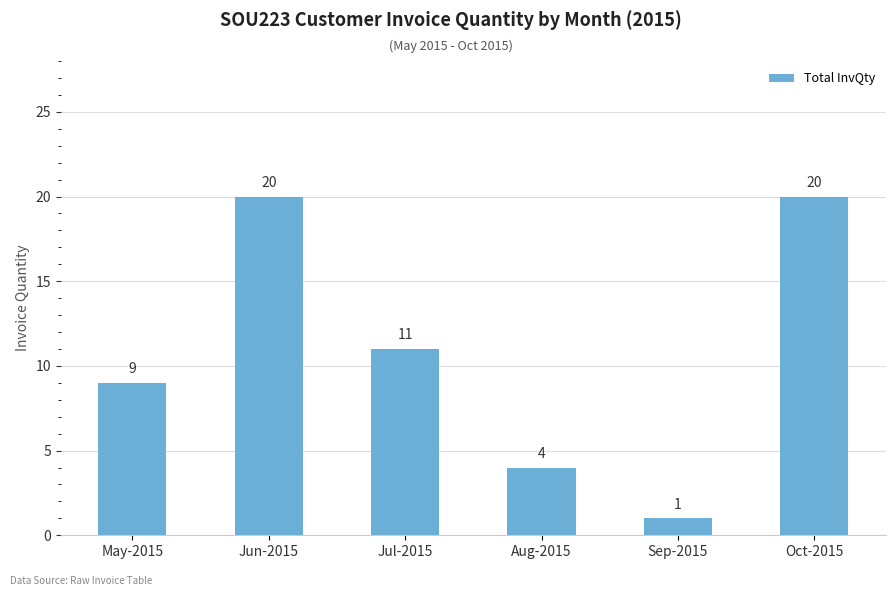

What is the greatest value displayed?

20